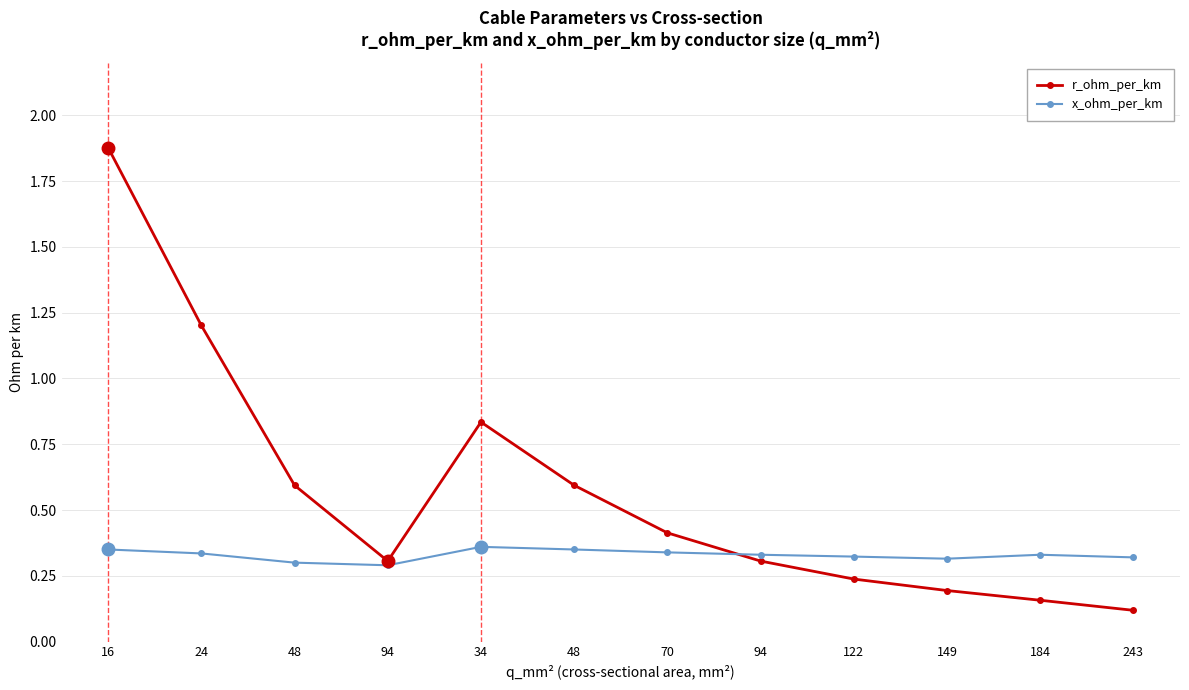

What are all the series names shown in the legend?

r_ohm_per_km, x_ohm_per_km